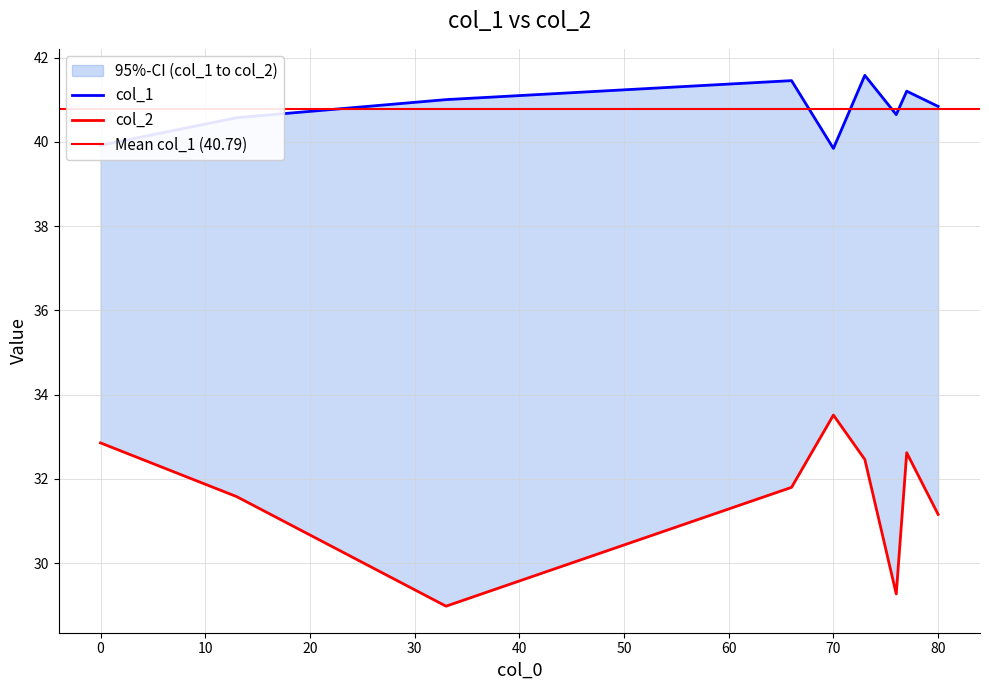

What is the value of the col_2 point at the 5th from the left?

33.5